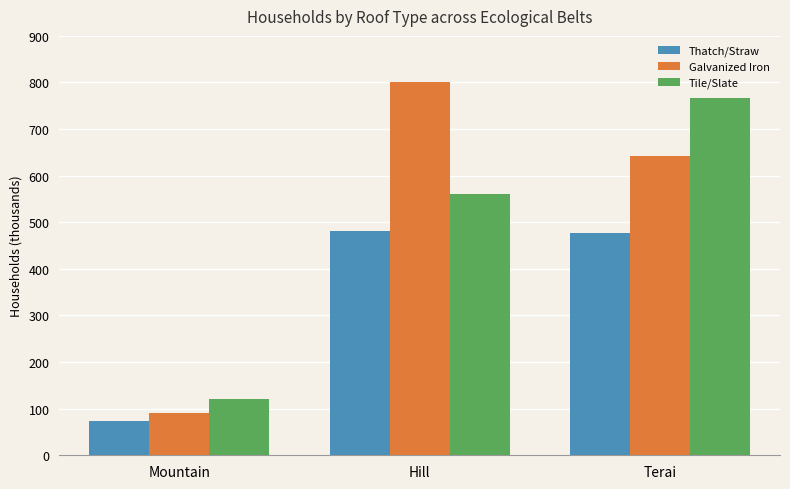

List the series in order of their peak value, lowest first.

Thatch/Straw, Tile/Slate, Galvanized Iron